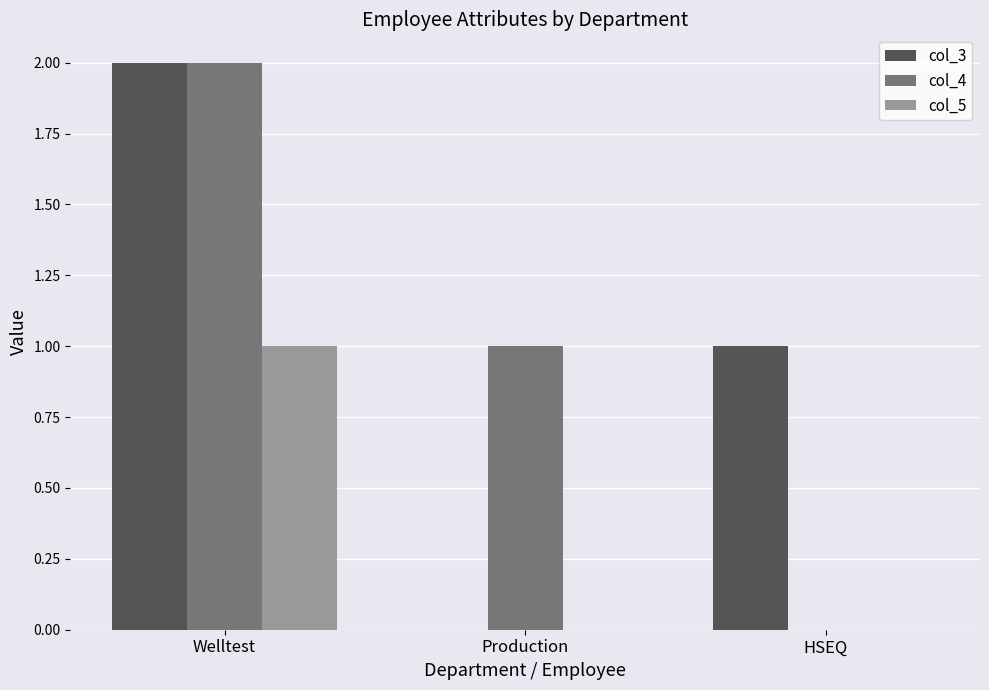

Is the value of col_3 at Welltest greater than the value of col_5 at Welltest?

Yes